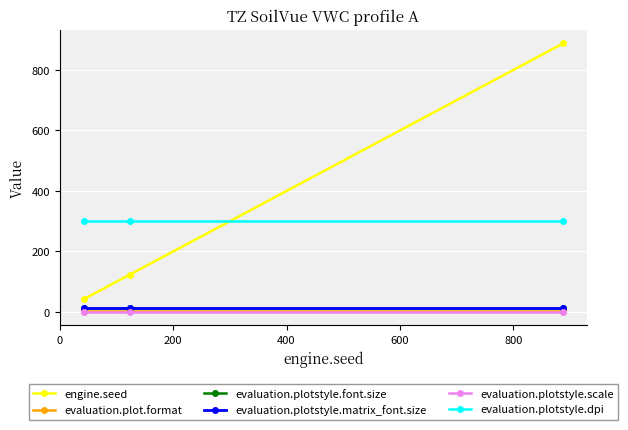

Which series has the largest range (max minus min)?

engine.seed